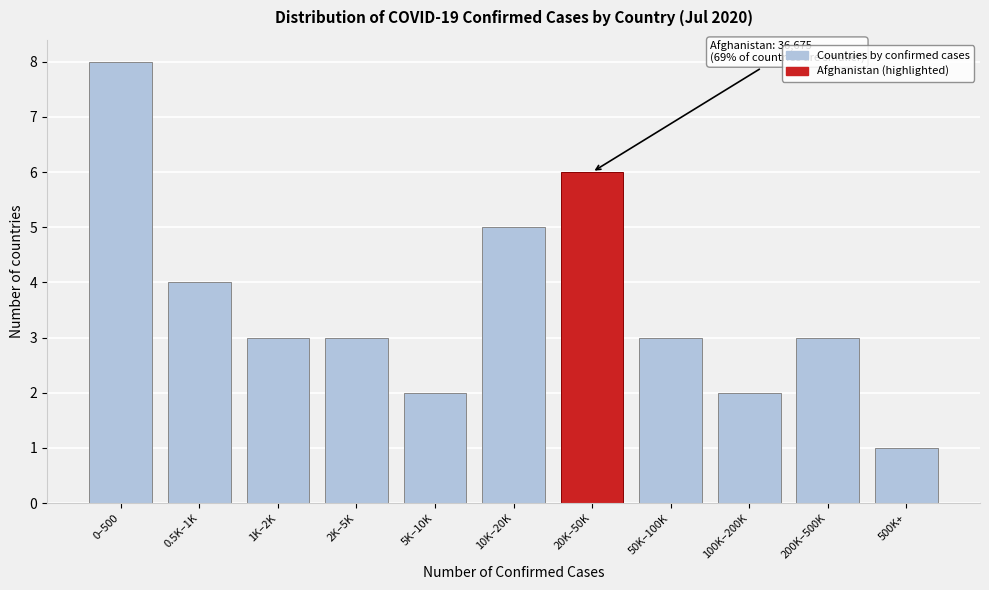

Reading left to right, extract all data points from this chart.

8	4	3	3	2	5	6	3	2	3	1